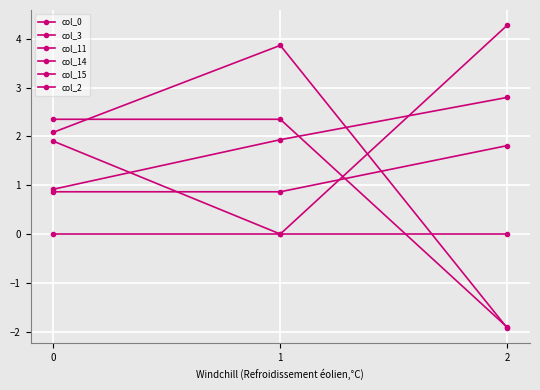

What is the difference between the highest and lowest values at 1?

3.9